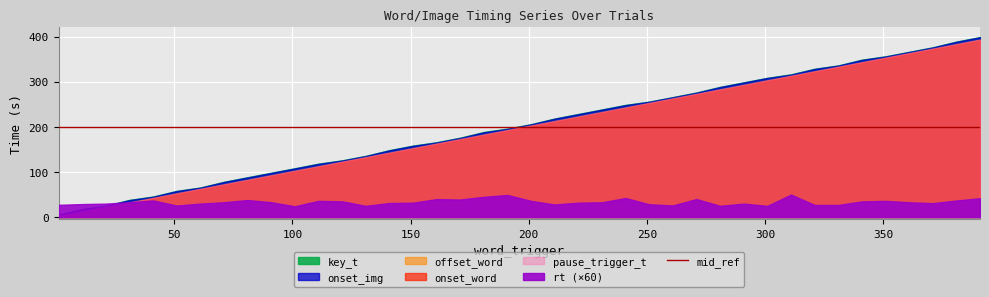

What is the sum of all rt values?

22.1